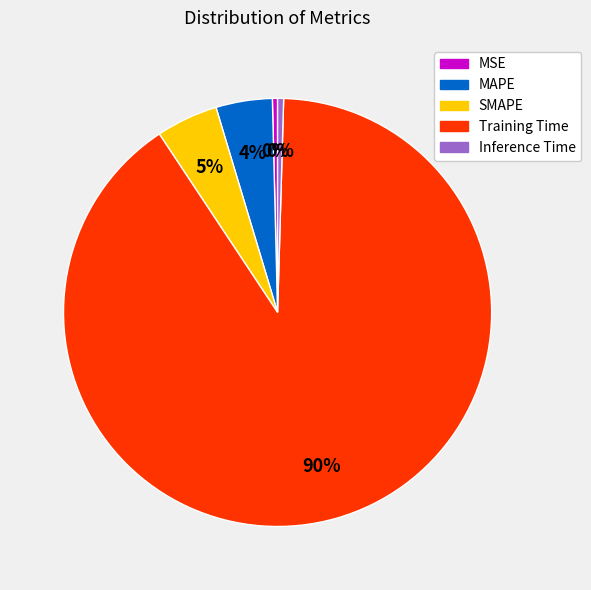

True or false: MSE accounts for 0% of the total.

True